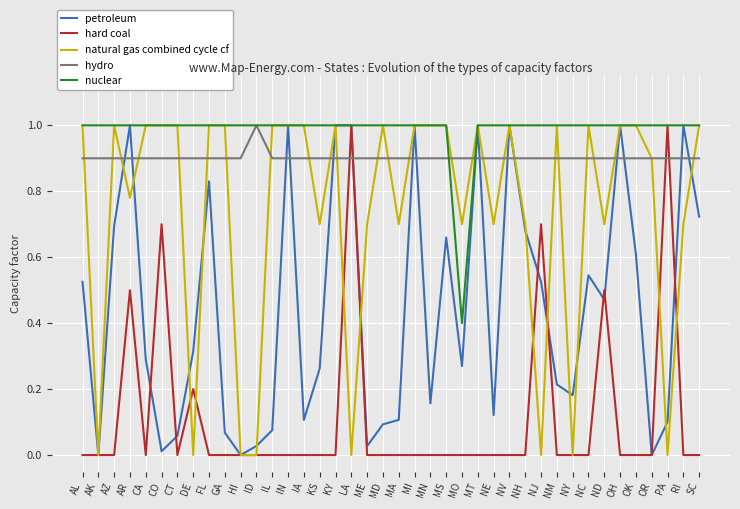

What is the highest value of the hard coal series?

1.0